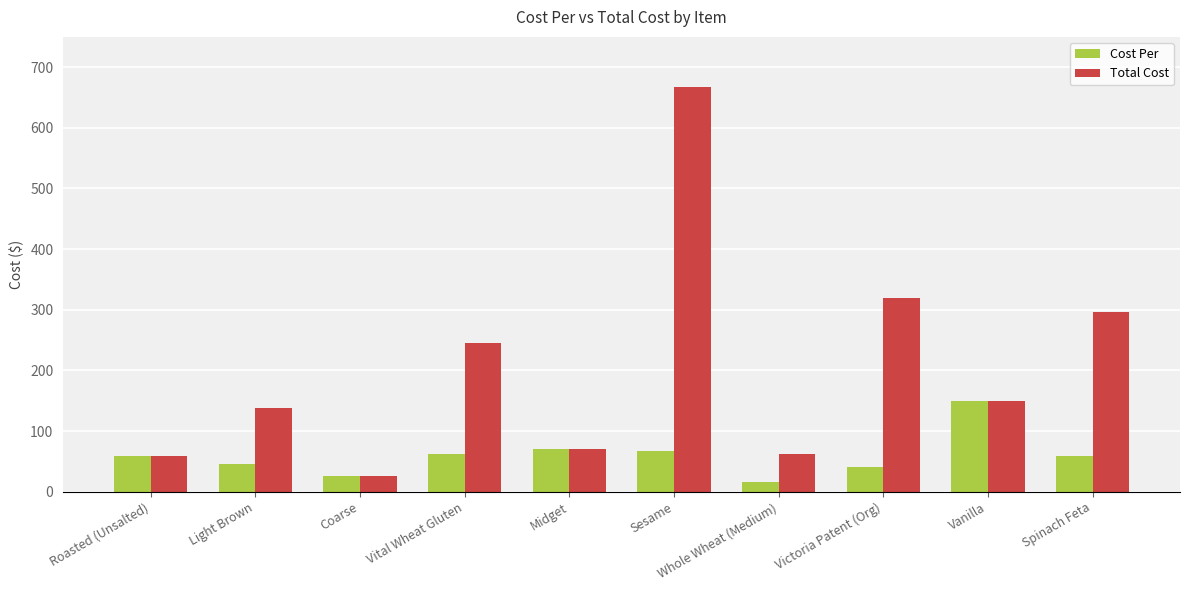

What is the sum of all Cost Per values?

593.0